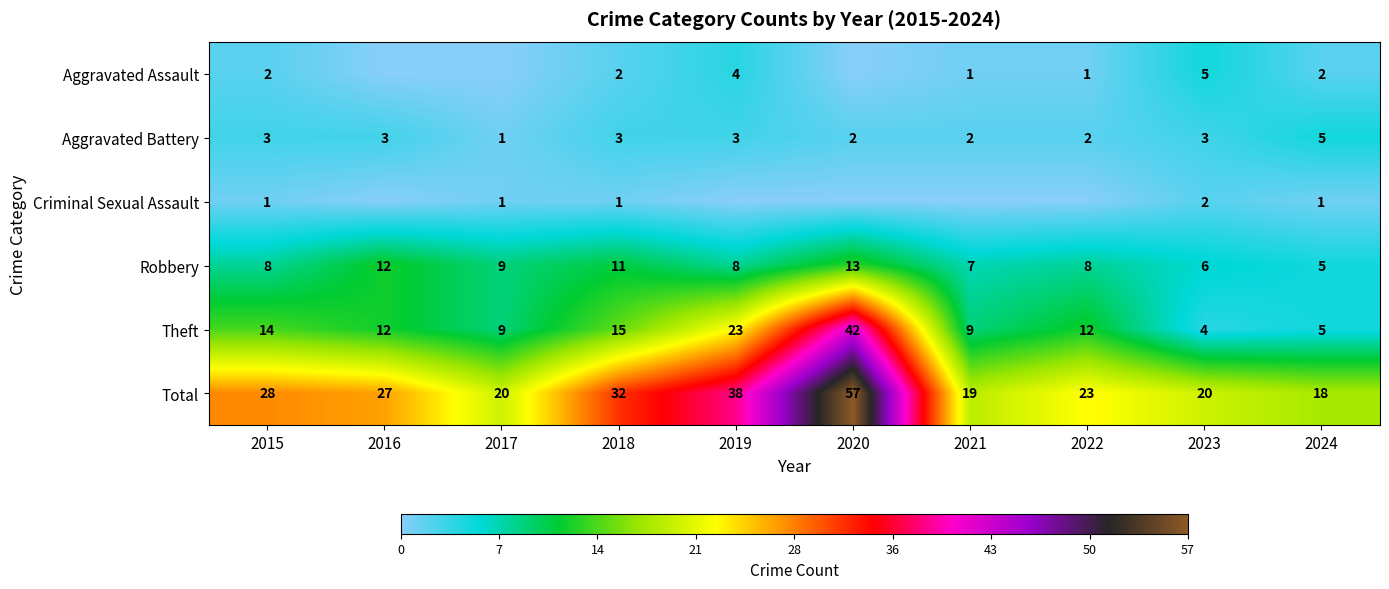

What is the approximate value of Aggravated Battery at 2019?

3